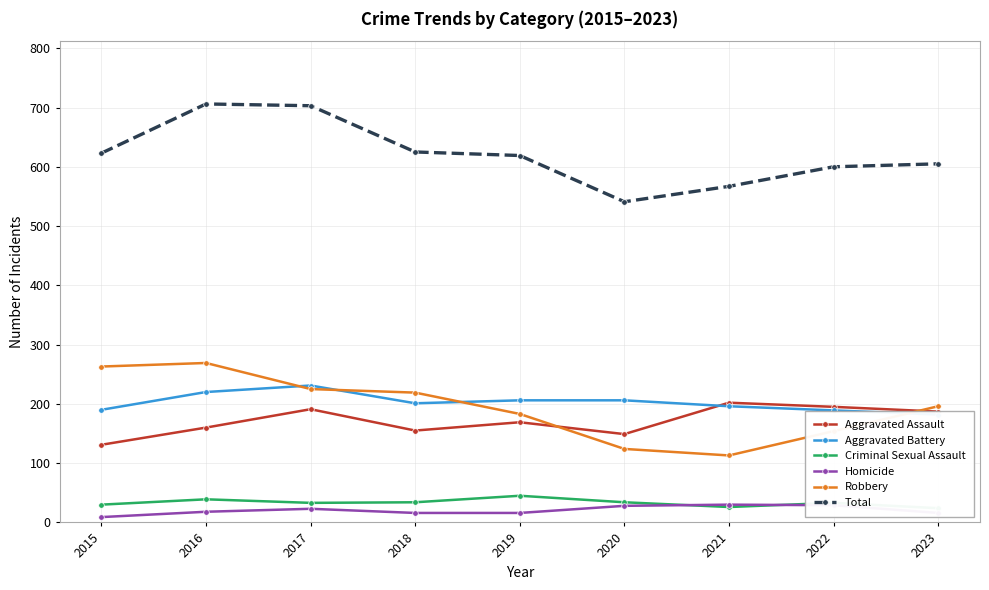

The Criminal Sexual Assault series shows 39 at 2016. True or false?

True